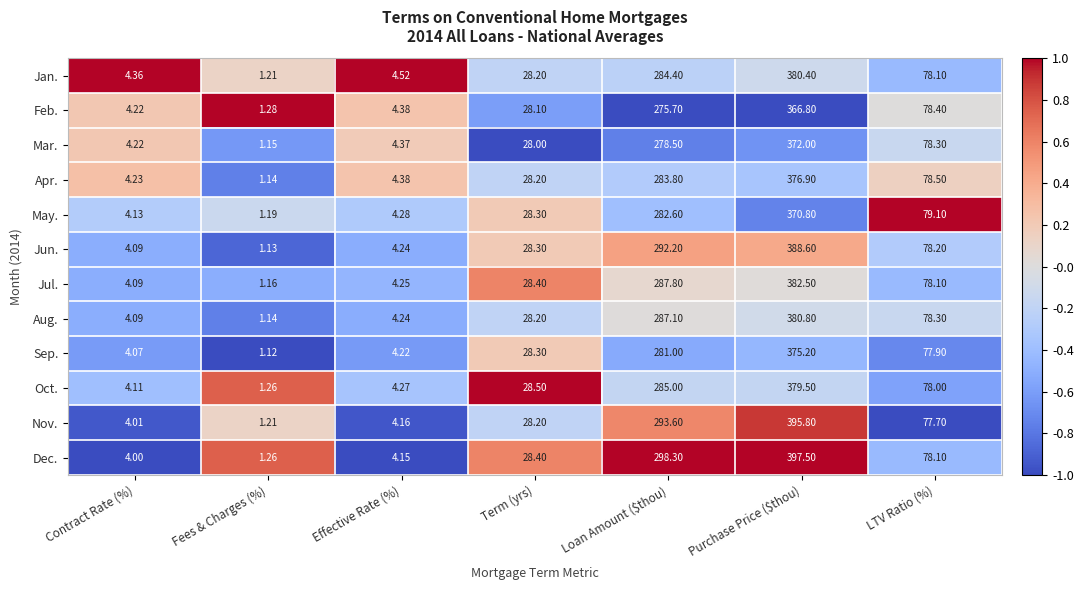

How many data points does each series have?

7